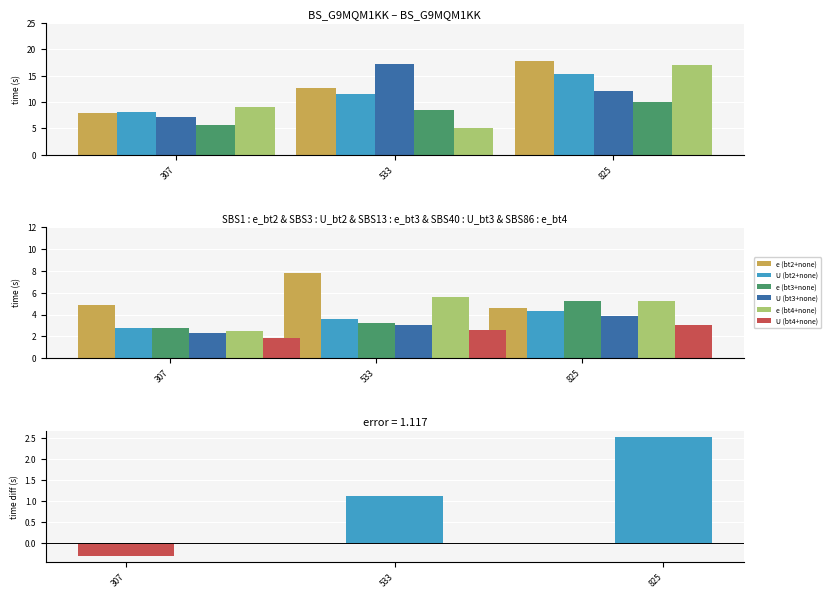

Which has a higher value, 533 or 825?

825